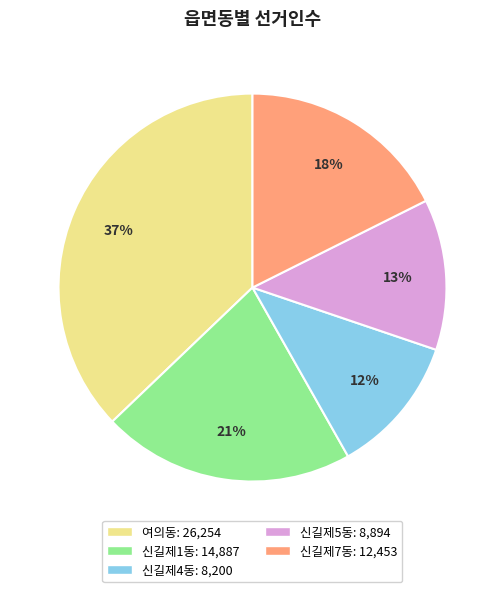

Count the number of slices in the pie.

5